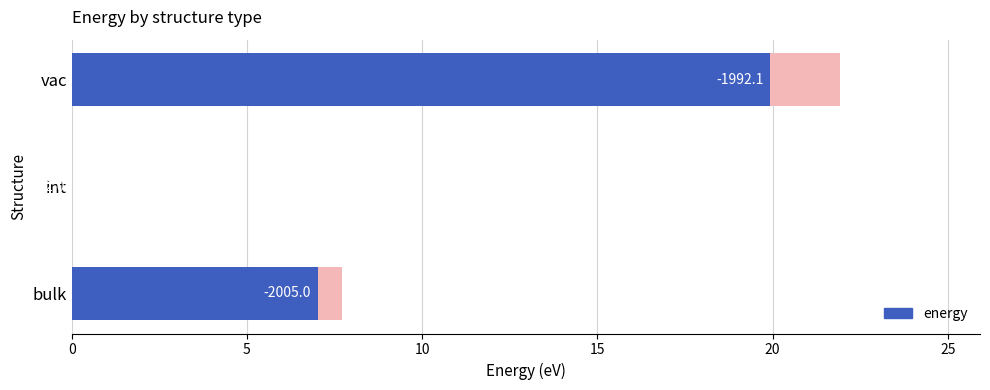

Count the number of data series in this chart.

1